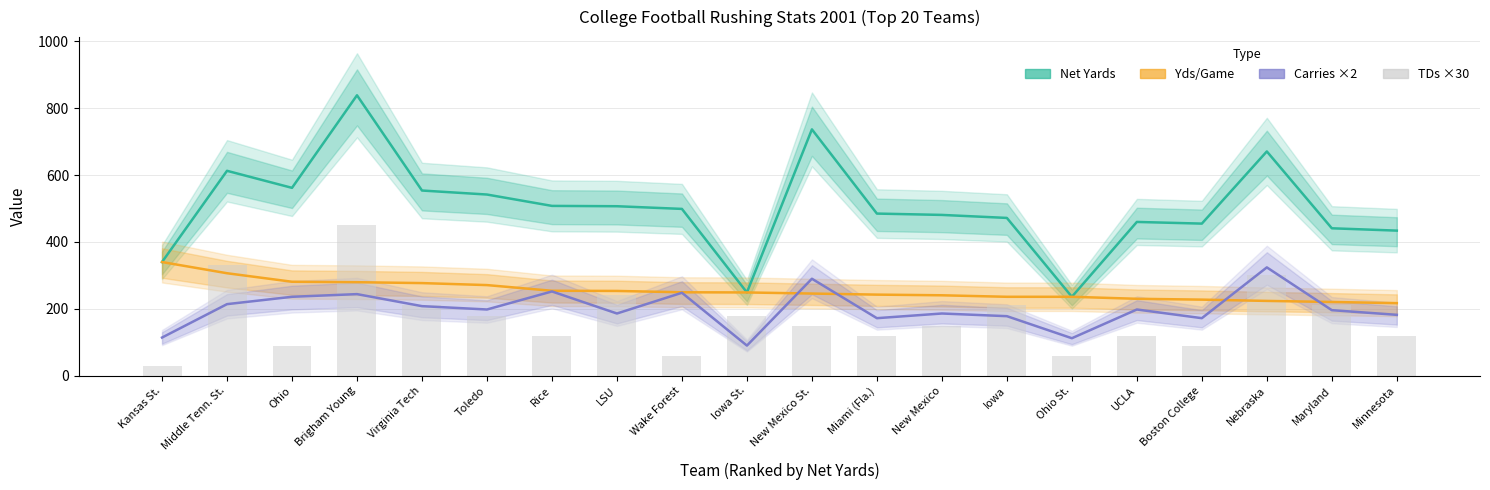

What is the value of the Carries ×2 bar at the 20th from the left?

182.0